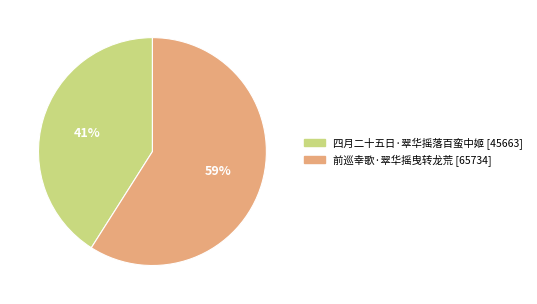

What is the largest slice in the pie chart?

前巡幸歌·翠华摇曳转龙荒